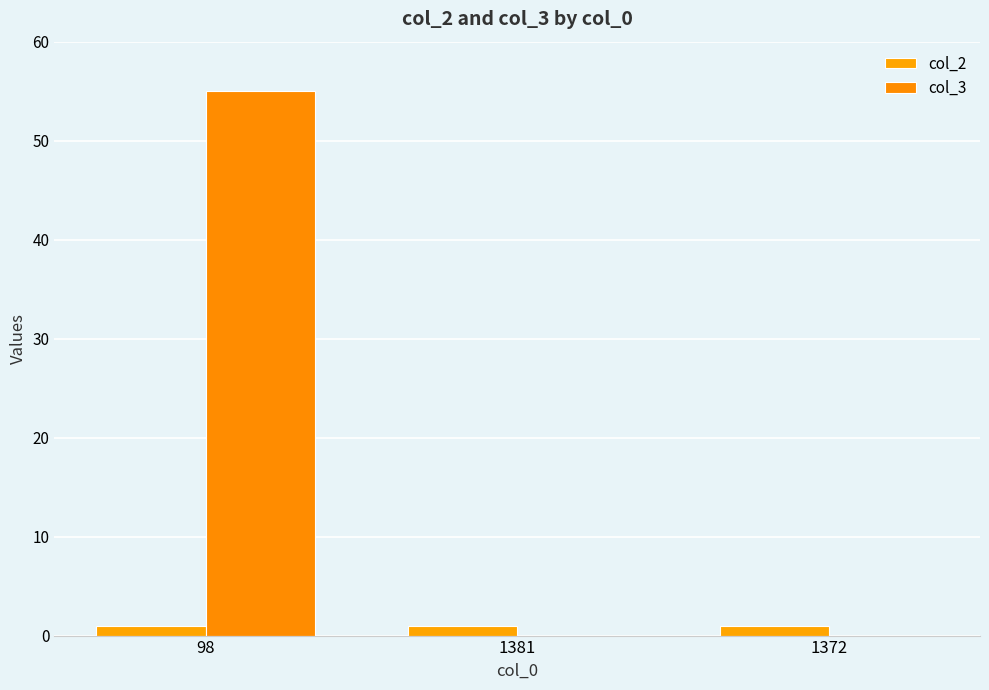

Rank the series by their maximum value, from lowest to highest.

col_2, col_3